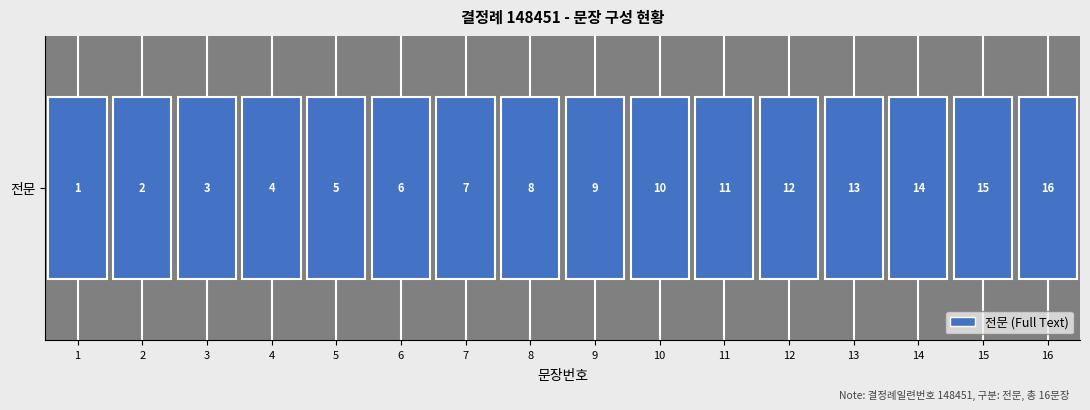

List the labels in order of value, largest first.

16, 15, 14, 13, 12, 11, 10, 9, 8, 7, 6, 5, 4, 3, 2, 1